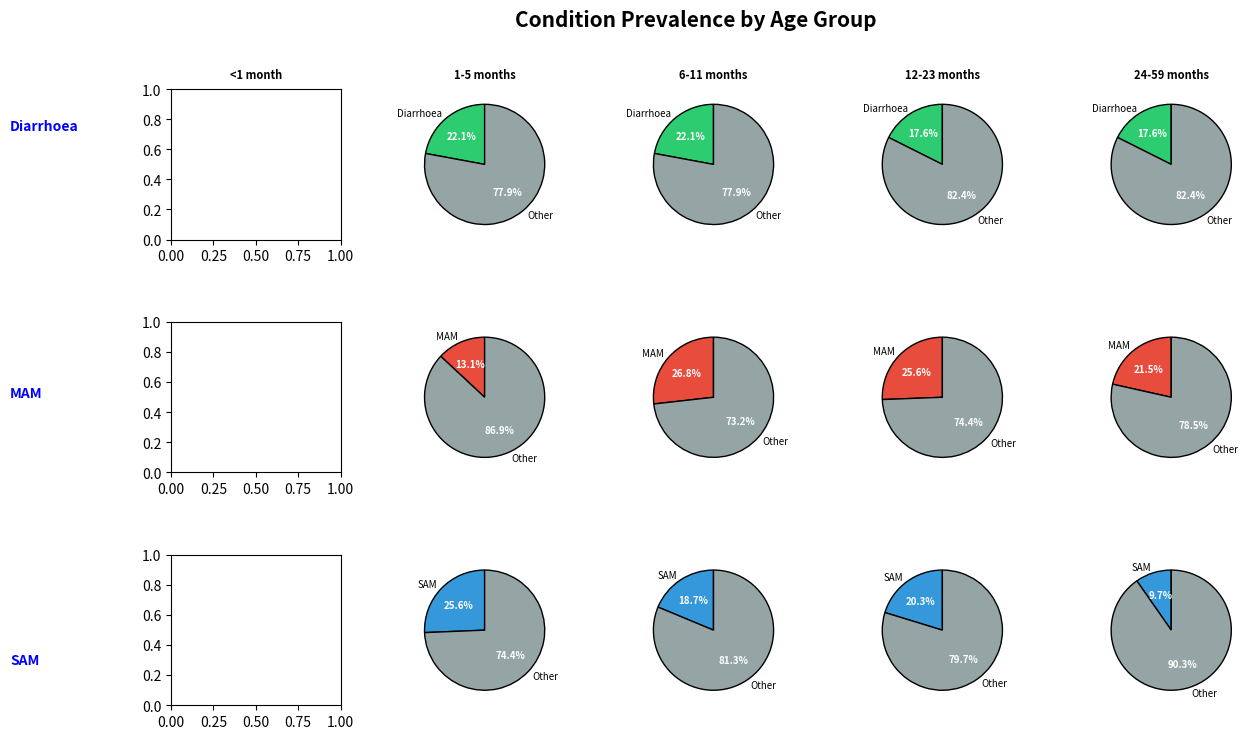

Is it true that 0 is 6% of the pie?

False